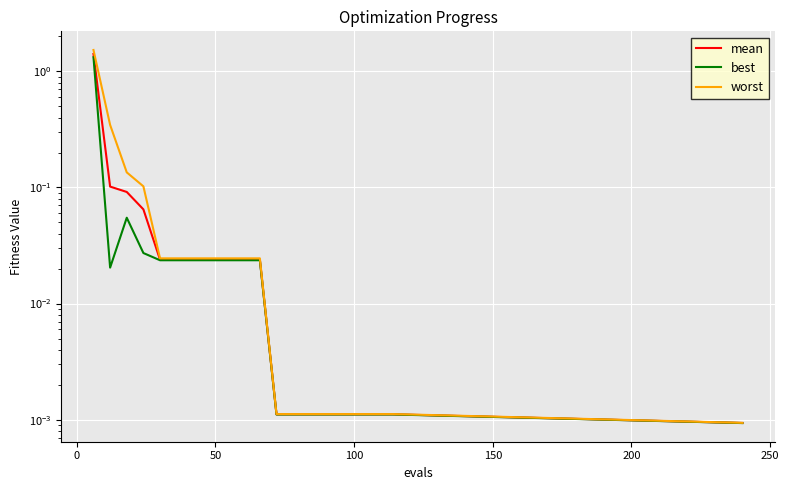

List the series in order of their overall mean, lowest first.

best, mean, worst